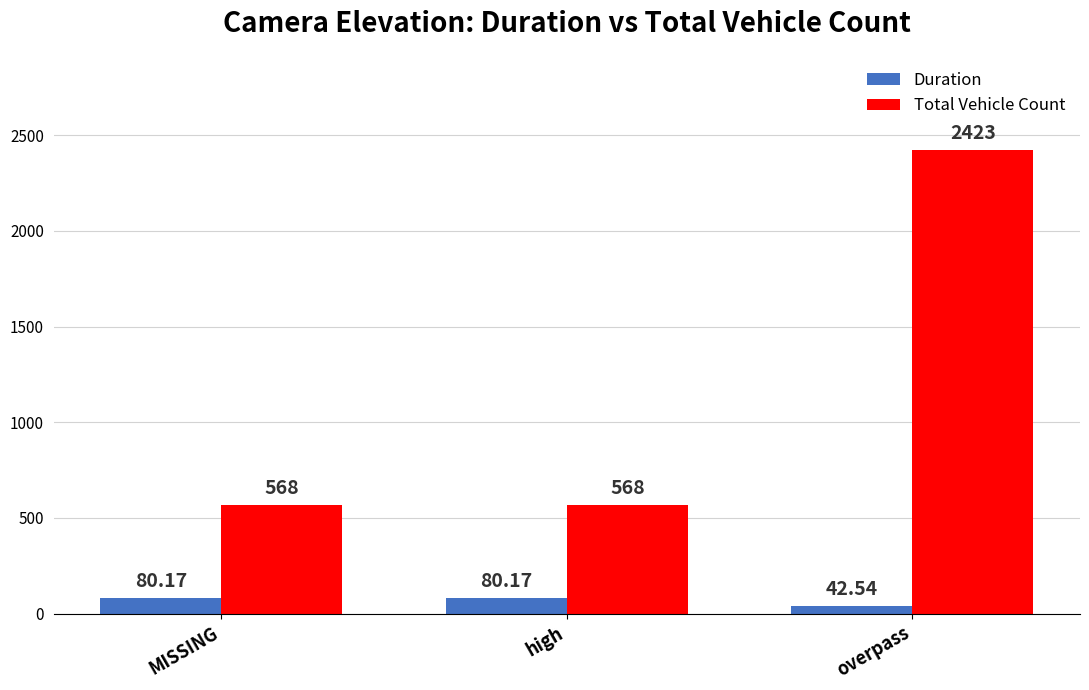

List the series in order of their peak value, highest first.

Total Vehicle Count, Duration